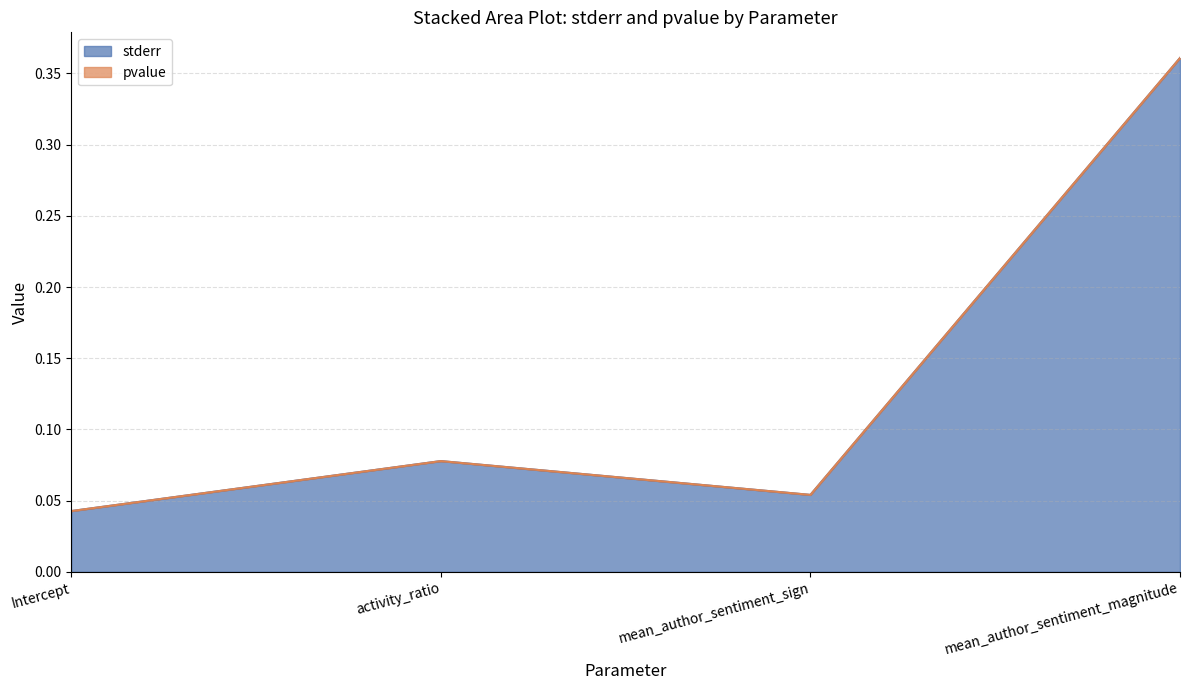

The value at mean_author_sentiment_sign is 0.1. True or false?

False